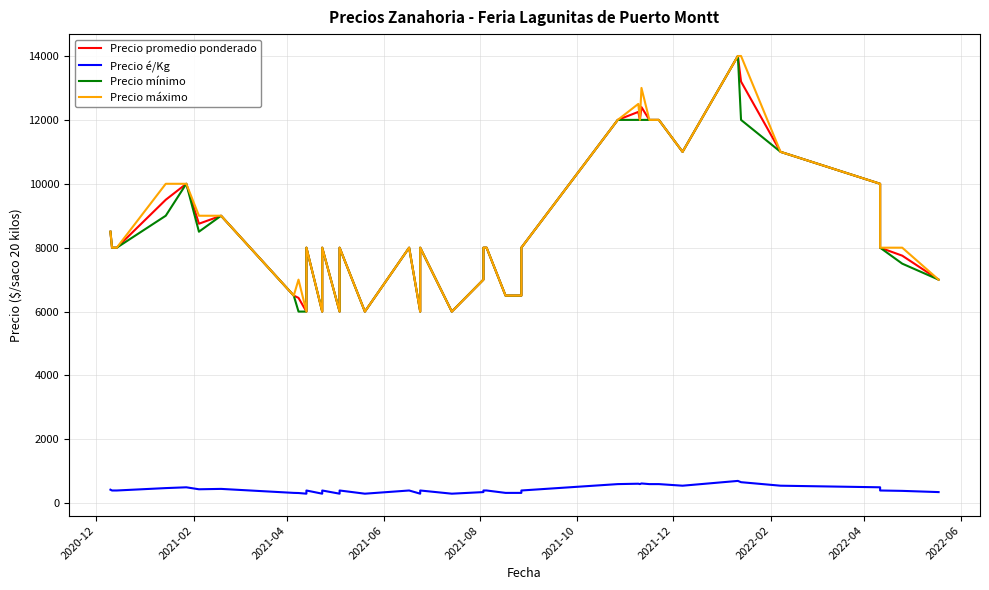

Reading left to right, what are all the values shown in this chart?

Precio promedio ponderado: 8500	8000	8000	9500	10000	8750	9000	6500	6429	6000	8000	6000	8000	6000	8000	6000	8000	6000	8000	6000	7000	8000	8000	6500	6500	8000	12000	12250	12000	12400	12000	12000	11000	14000	13200	11000	10000	8000	7750	7000
Precio é/Kg: 425	400	400	475	500	438	450	325	321	300	400	300	400	300	400	300	400	300	400	300	350	400	400	325	325	400	600	612	600	620	600	600	550	700	660	550	500	400	388	350
Precio mínimo: 8500	8000	8000	9000	10000	8500	9000	6500	6000	6000	8000	6000	8000	6000	8000	6000	8000	6000	8000	6000	7000	8000	8000	6500	6500	8000	12000	12000	12000	12000	12000	12000	11000	14000	12000	11000	10000	8000	7500	7000
Precio máximo: 8500	8000	8000	10000	10000	9000	9000	6500	7000	6000	8000	6000	8000	6000	8000	6000	8000	6000	8000	6000	7000	8000	8000	6500	6500	8000	12000	12500	12000	13000	12000	12000	11000	14000	14000	11000	10000	8000	8000	7000